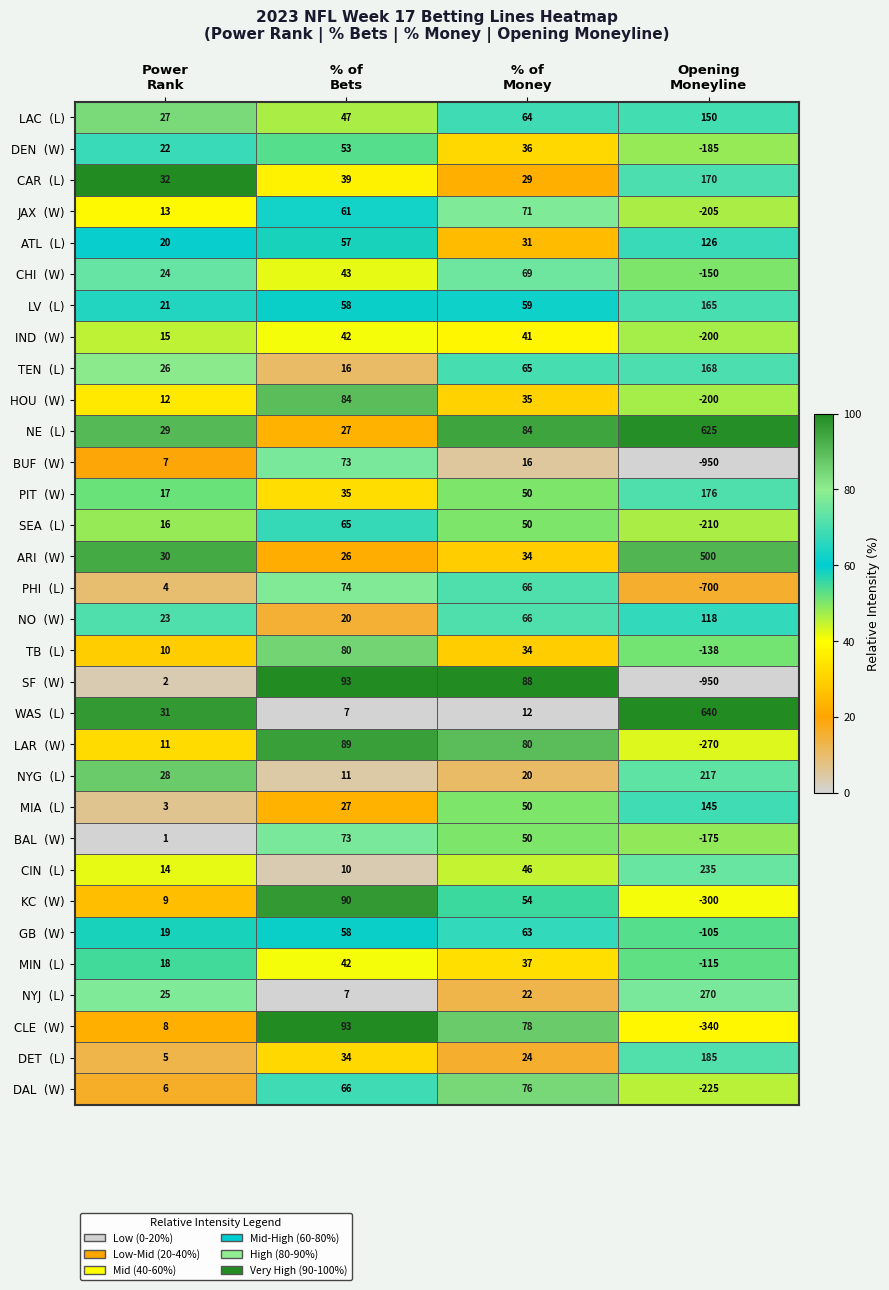

At how many categories does at least one series exceed 79?

3